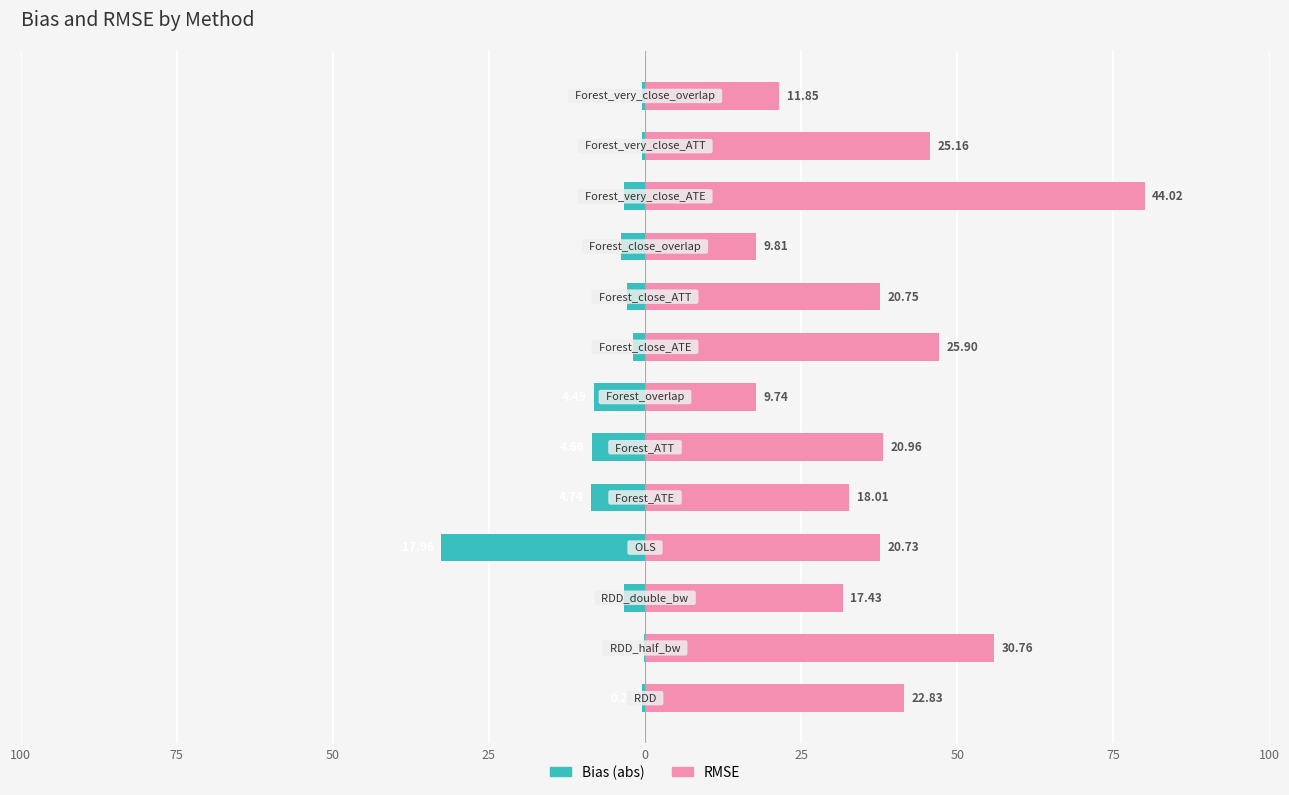

What is the sum of all RMSE values?

505.1